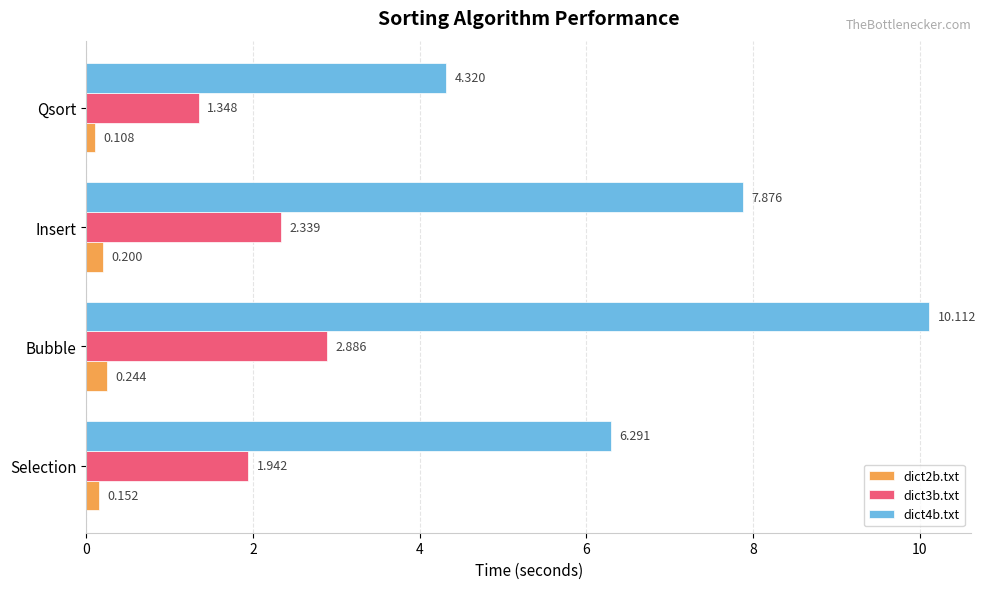

Where is dict3b.txt nearest to the value 2?

Selection